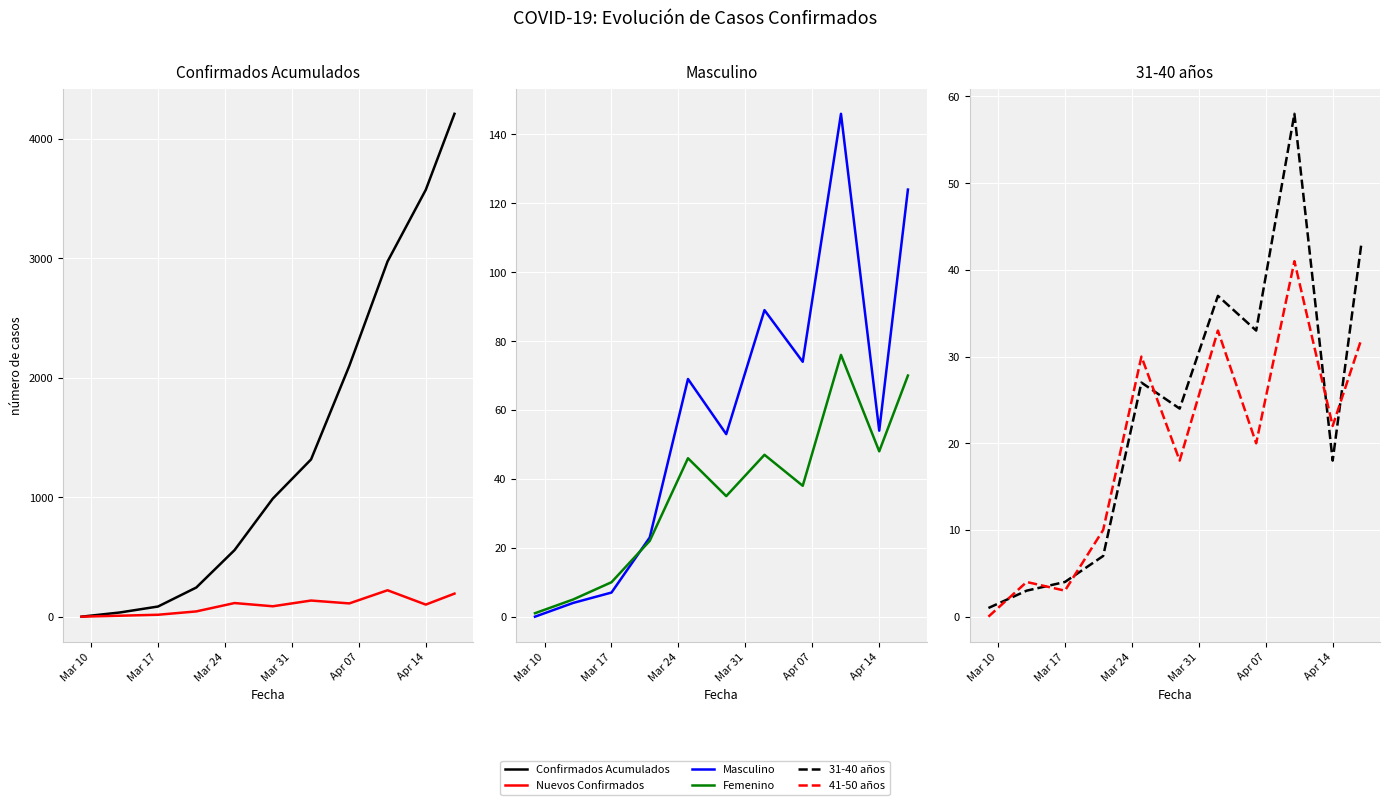

What is the label of the 9th point from the right?

Mar 17